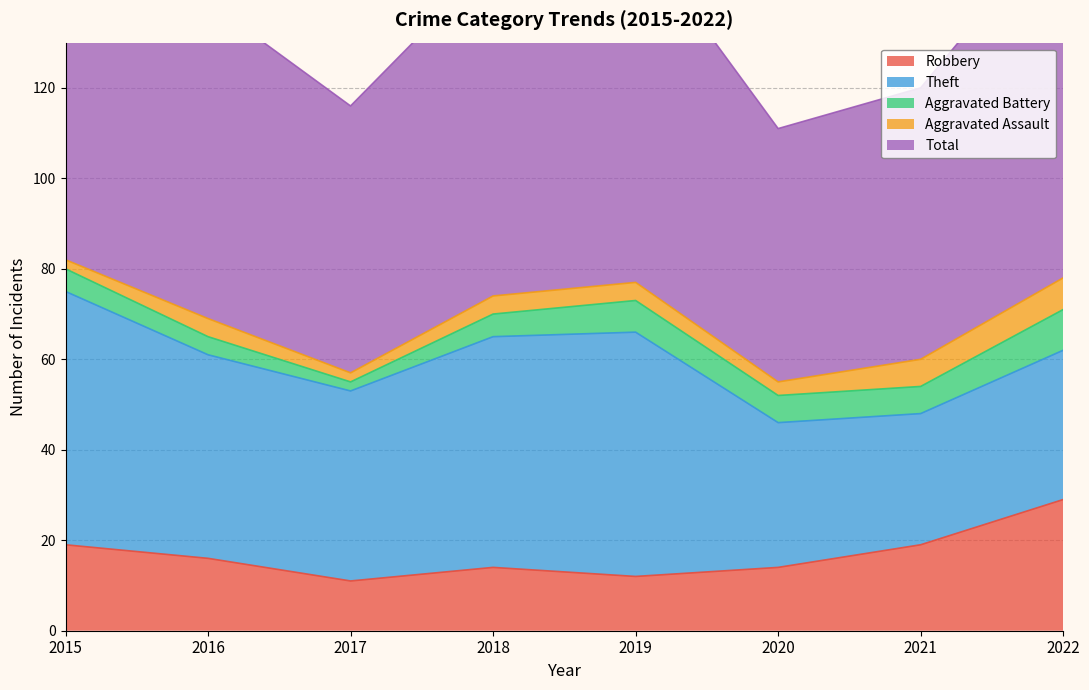

Which series changed the most between 2015 and 2021?

Theft